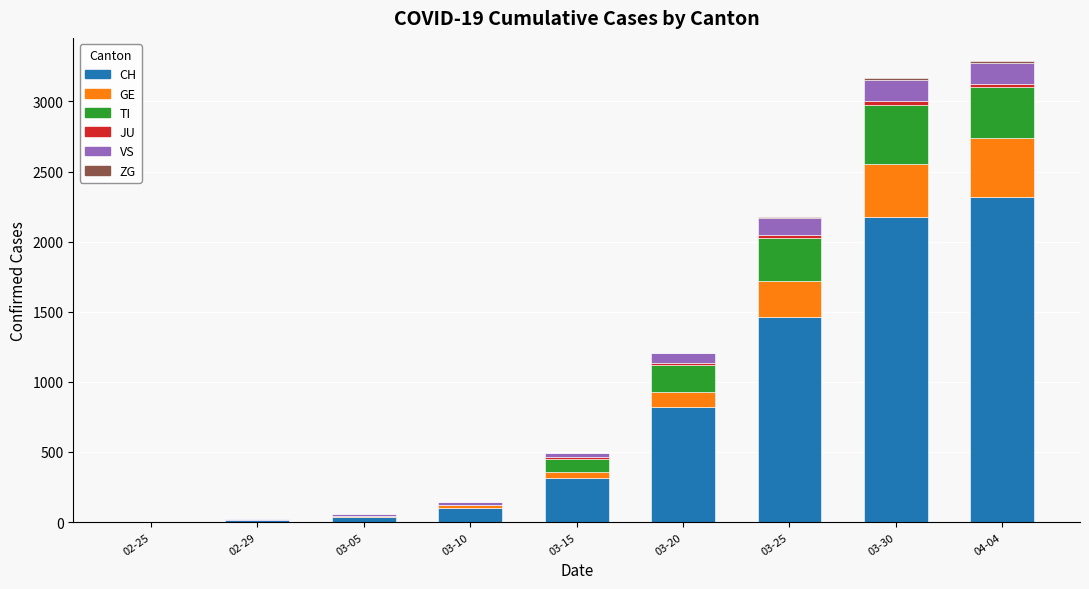

At which label does CH reach its peak?

04-04